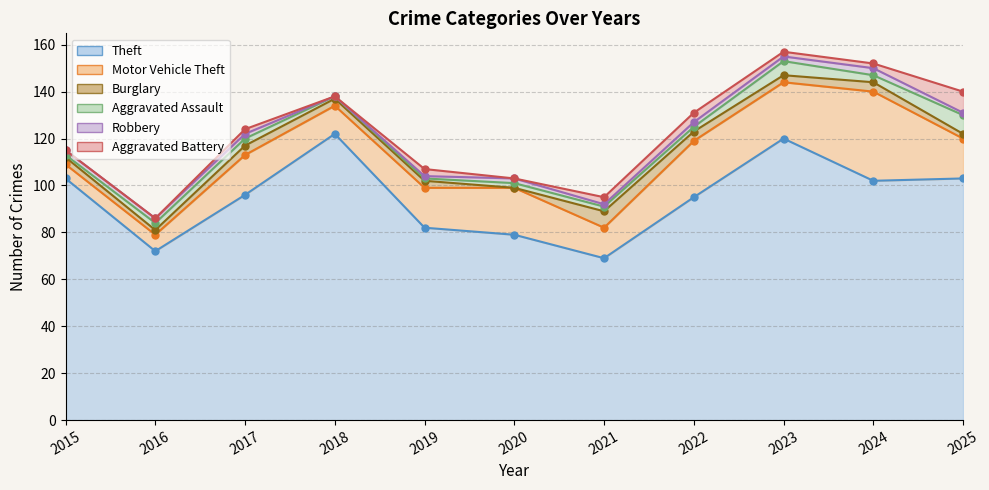

Which category has the lowest value in the Burglary series?

2020